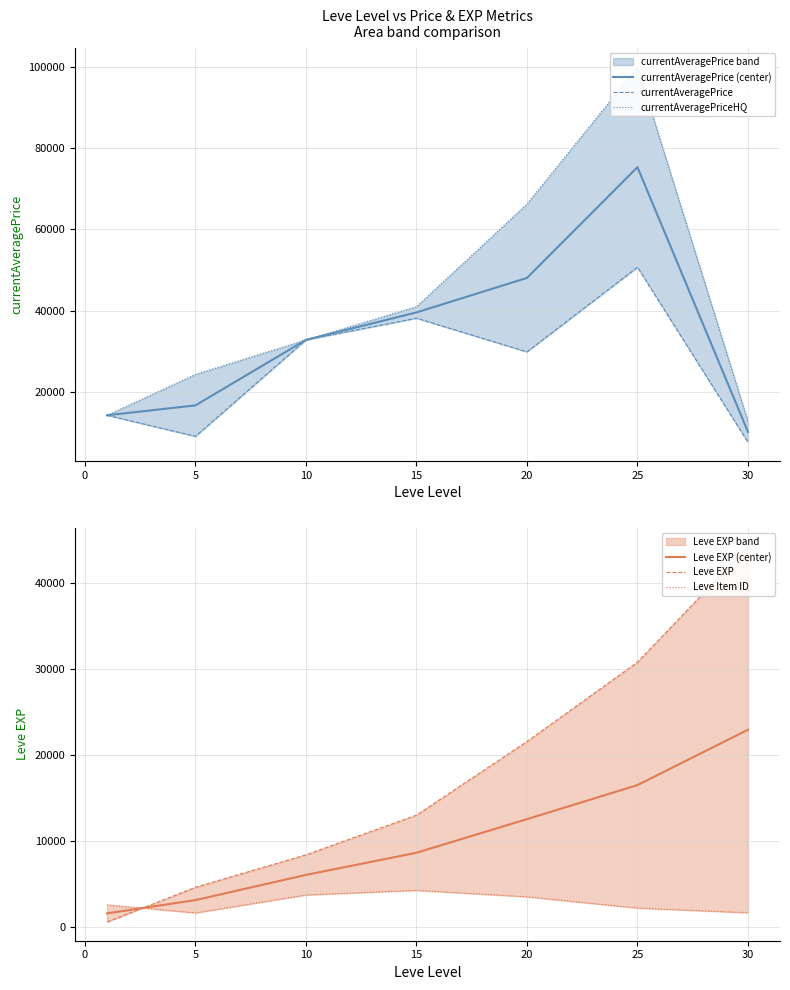

What is the value of the currentAveragePriceHQ point at the 6th from the left?

100015.0